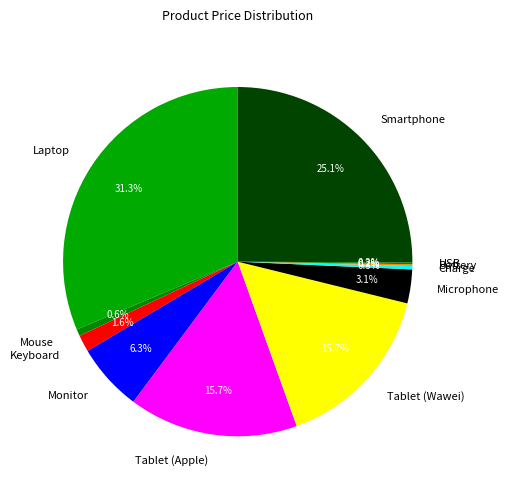

What percentage do Charge and Smartphone together represent?

25.4%